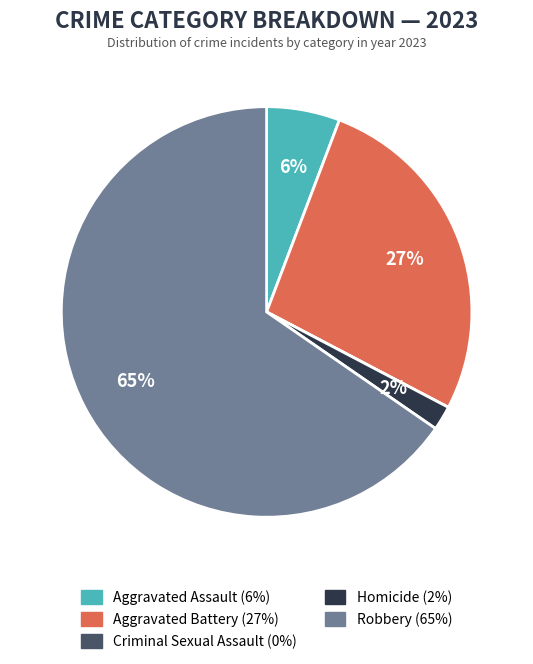

What is the majority slice?

Robbery